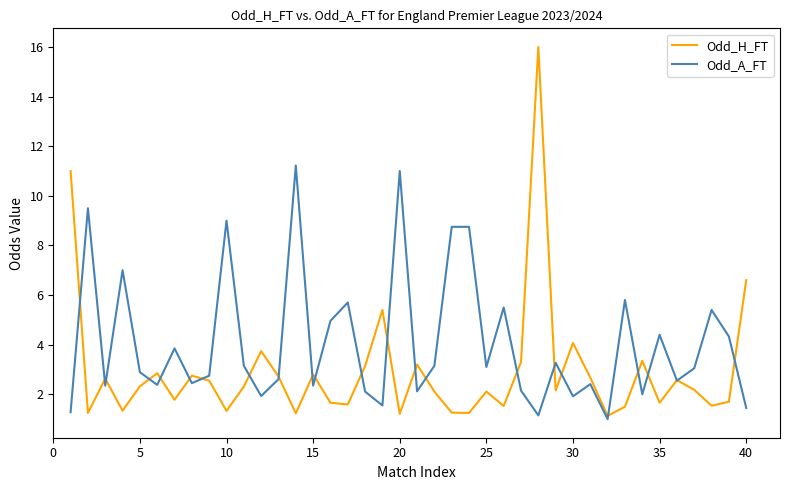

In Odd_H_FT, how many points are higher than both neighbors (excluding endpoints)?

12